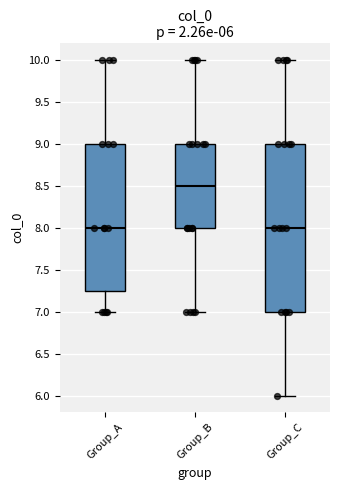

Comparing the boxes themselves (not the whiskers), which one is the tallest?

Group_C